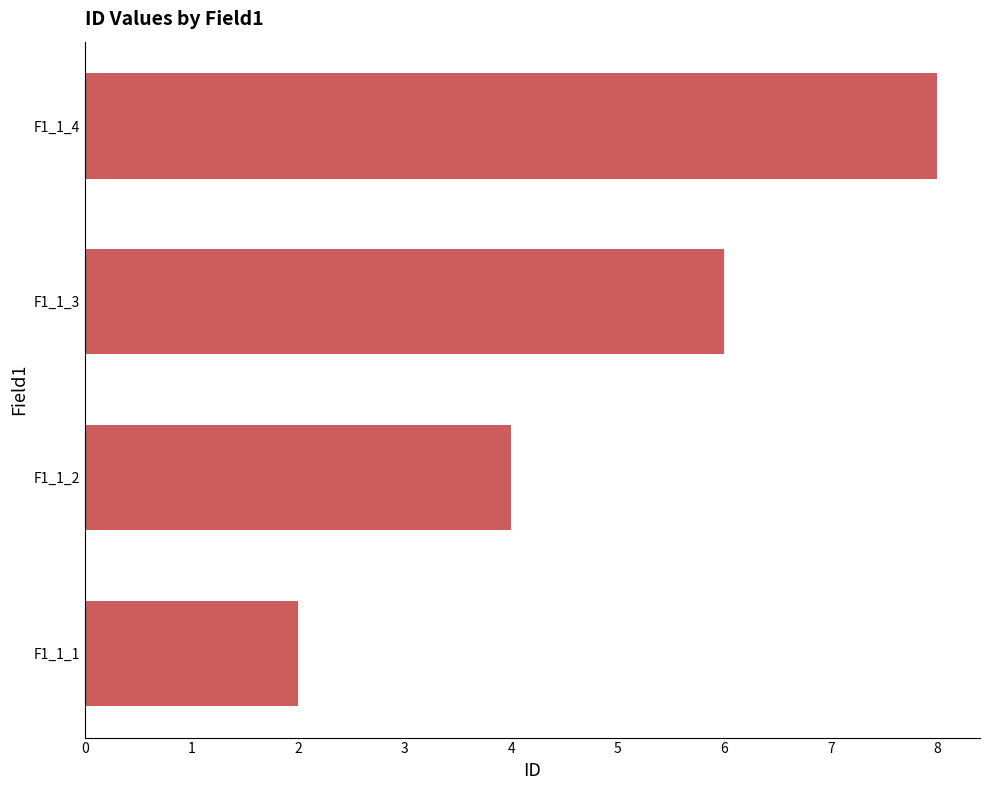

Which label corresponds to the largest value in the chart?

F1_1_4